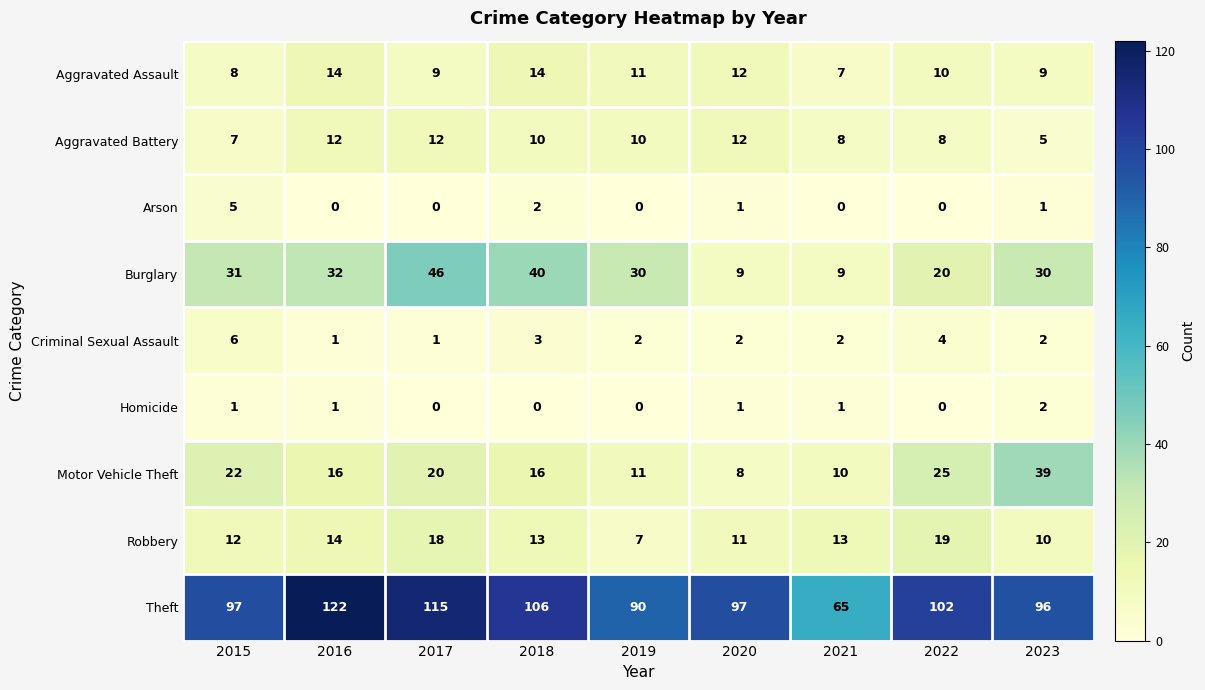

What is the maximum value shown in the chart?

122